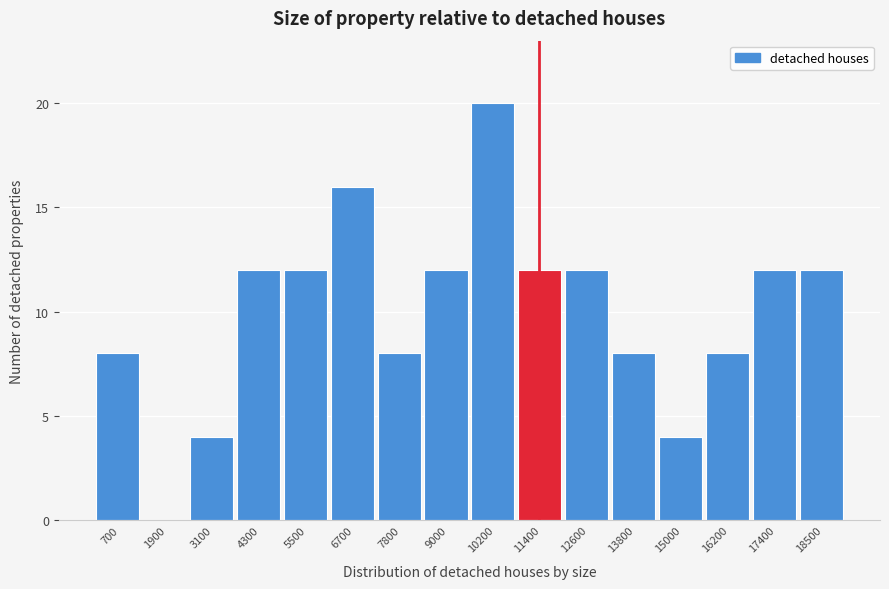

Reading right to left, transcribe all the data shown in this chart.

18500=12	17400=12	16200=8	15000=4	13800=8	12600=12	11400=12	10200=20	9000=12	7800=8	6700=16	5500=12	4300=12	3100=4	1900=0	700=8